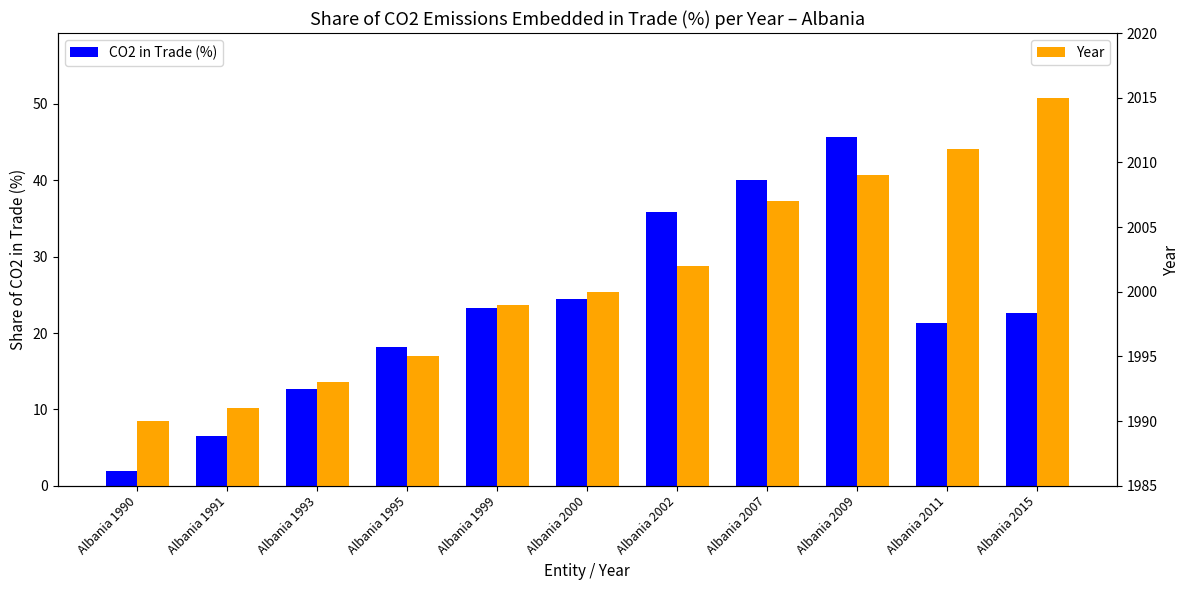

The value of Year at Albania 1993 is 2909.8. True or false?

False